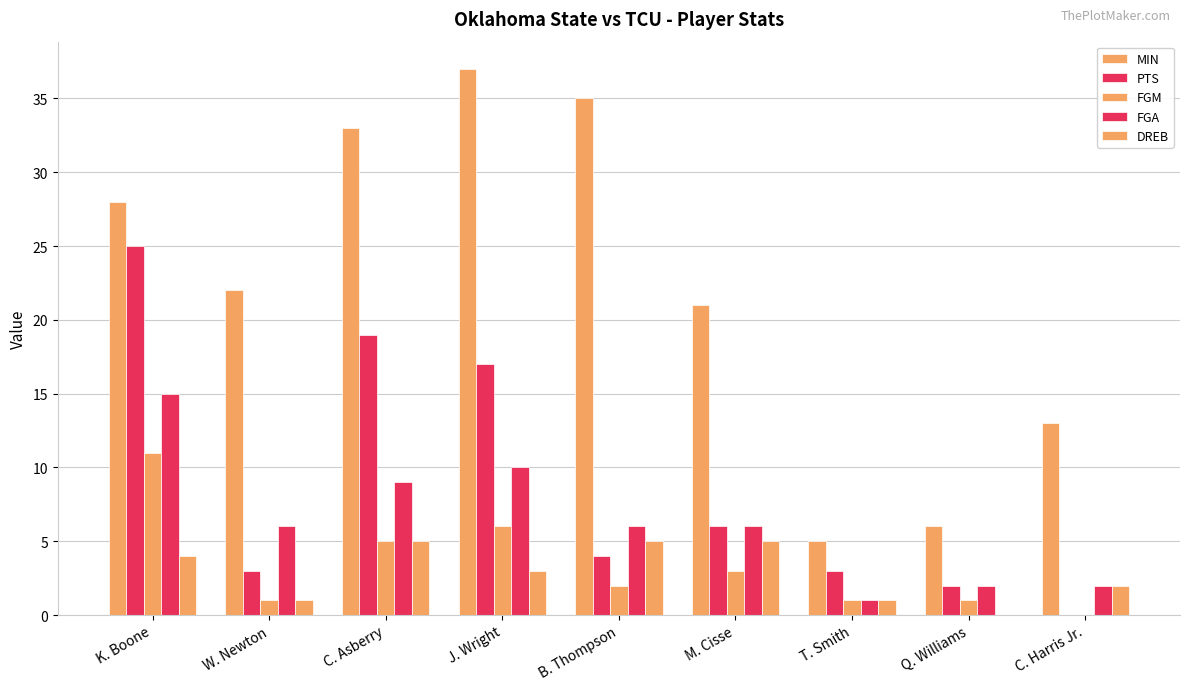

How many groups of bars are there?

9